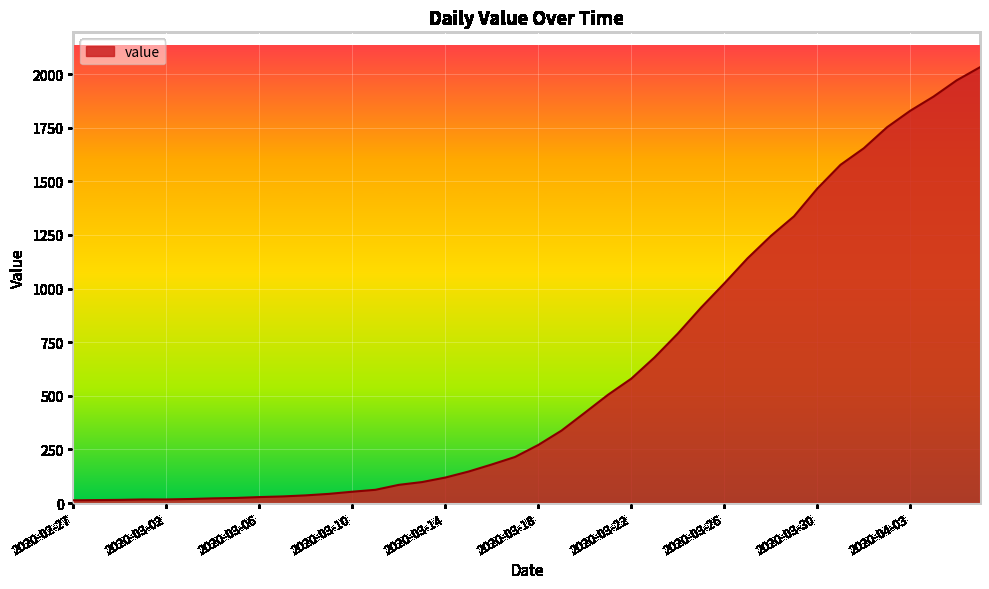

What is the maximum value shown in the chart?

2032